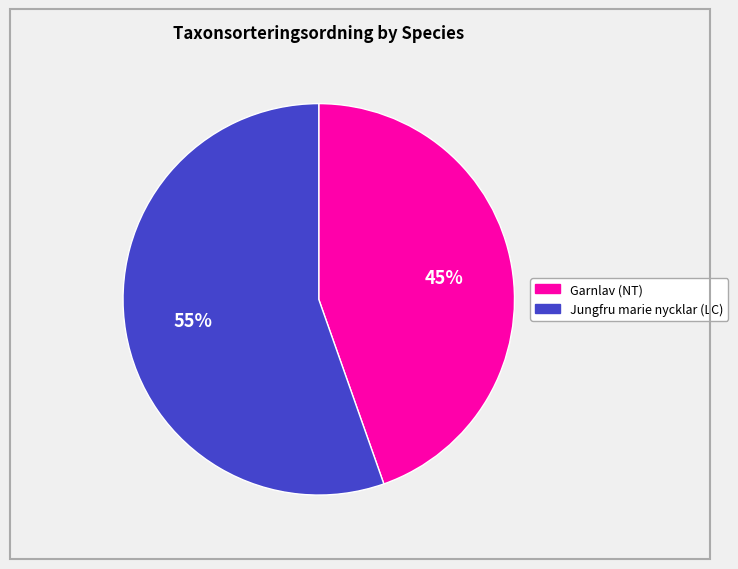

How many segments does this pie chart have?

2